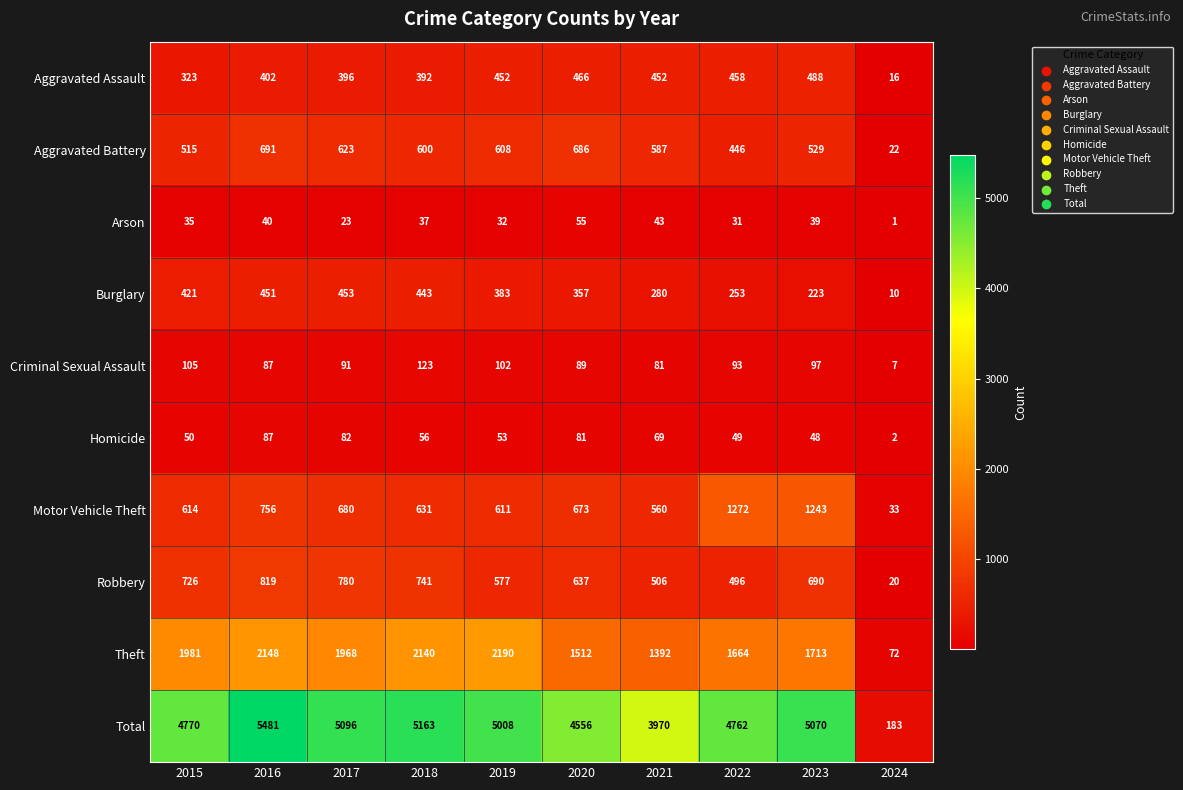

Rank the series at 2015 from highest to lowest value.

Total, Theft, Robbery, Motor Vehicle Theft, Aggravated Battery, Burglary, Aggravated Assault, Criminal Sexual Assault, Homicide, Arson